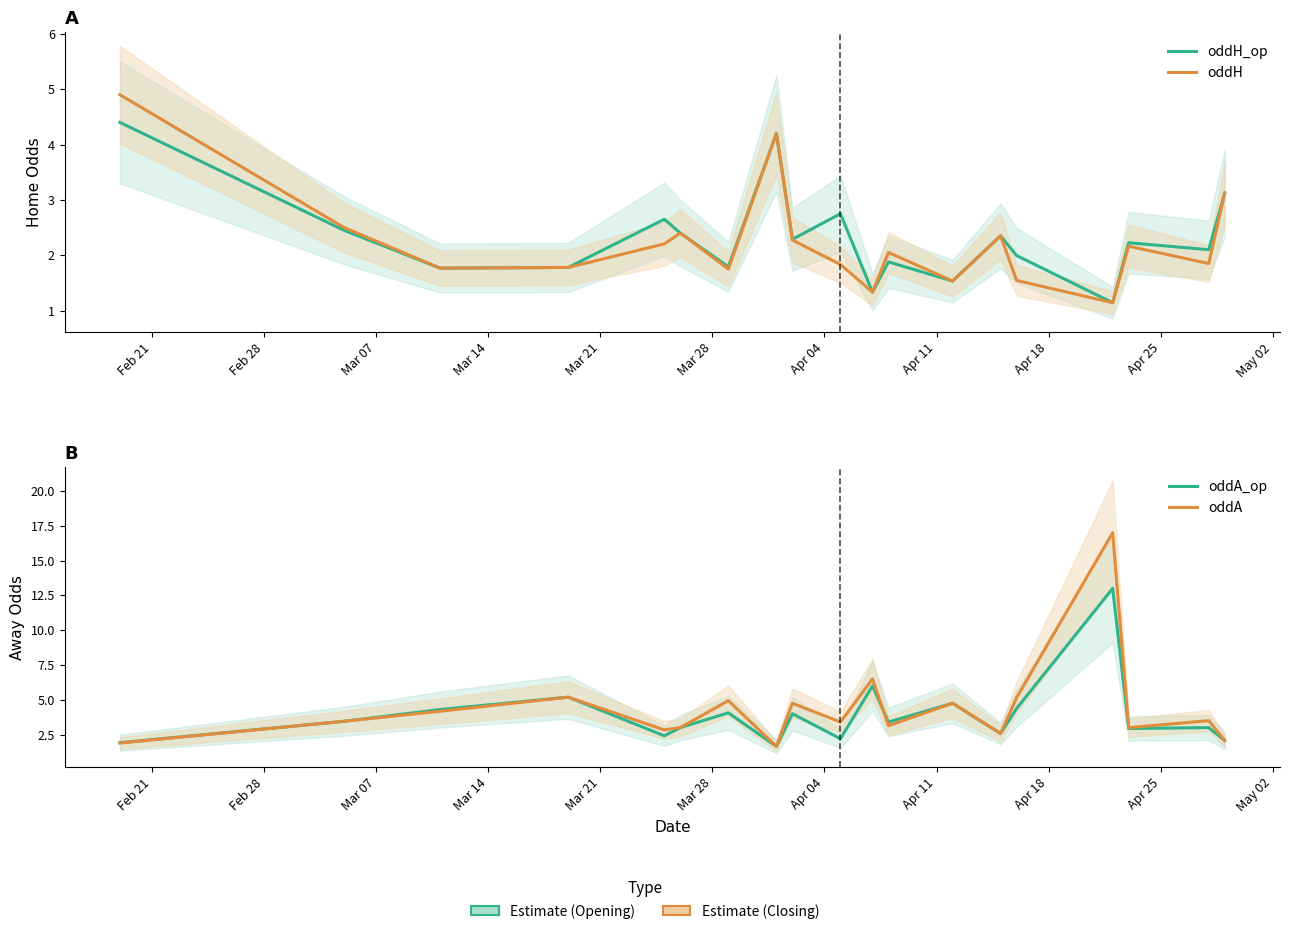

In oddA, how many points are higher than both neighbors (excluding endpoints)?

7